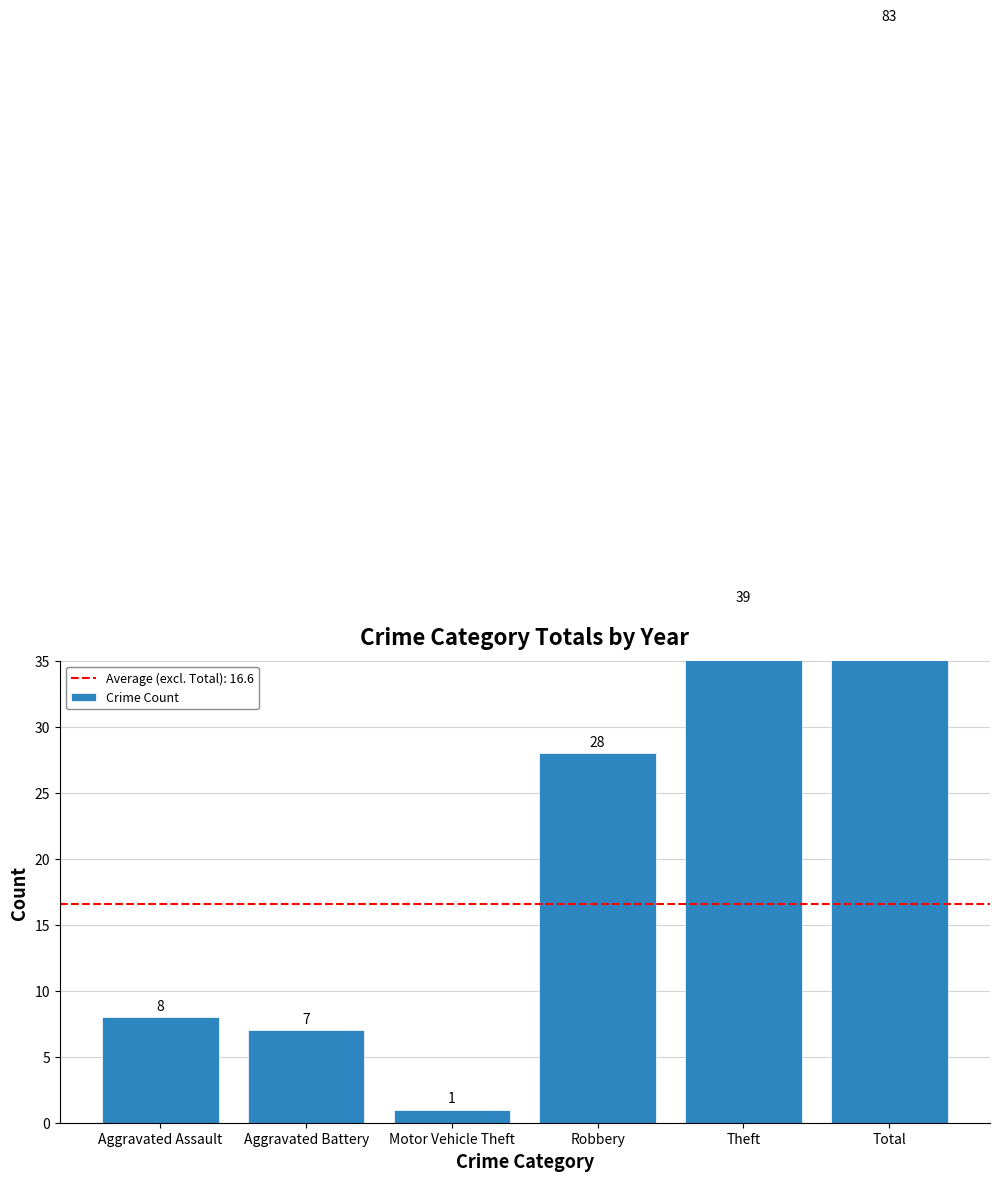

Reading right to left, extract all data points from this chart.

83	39	28	1	7	8